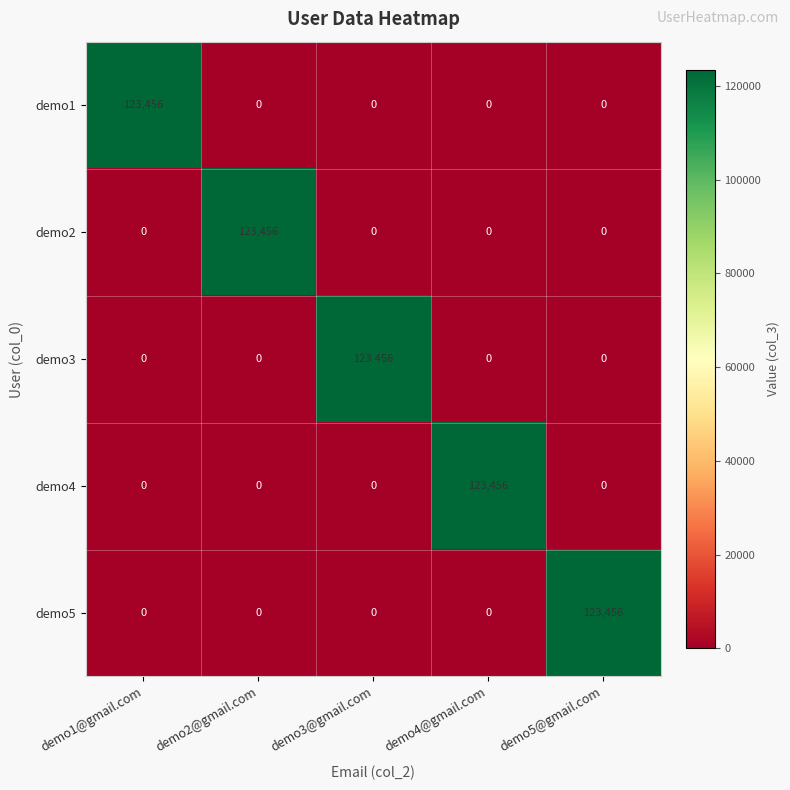

Reading right to left, list all the values displayed in this chart.

demo1: 0	0	0	0	123456
demo2: 0	0	0	123456	0
demo3: 0	0	123456	0	0
demo4: 0	123456	0	0	0
demo5: 123456	0	0	0	0